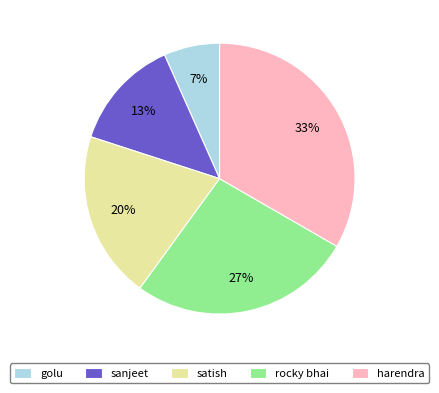

What is the largest slice in the pie chart?

harendra